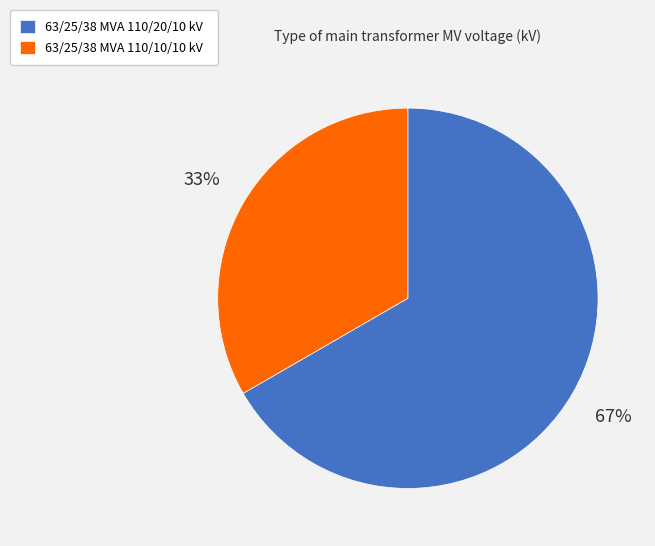

To the nearest percent, what is the combined percentage of 63/25/38 MVA 110/10/10 kV and 63/25/38 MVA 110/20/10 kV?

100%